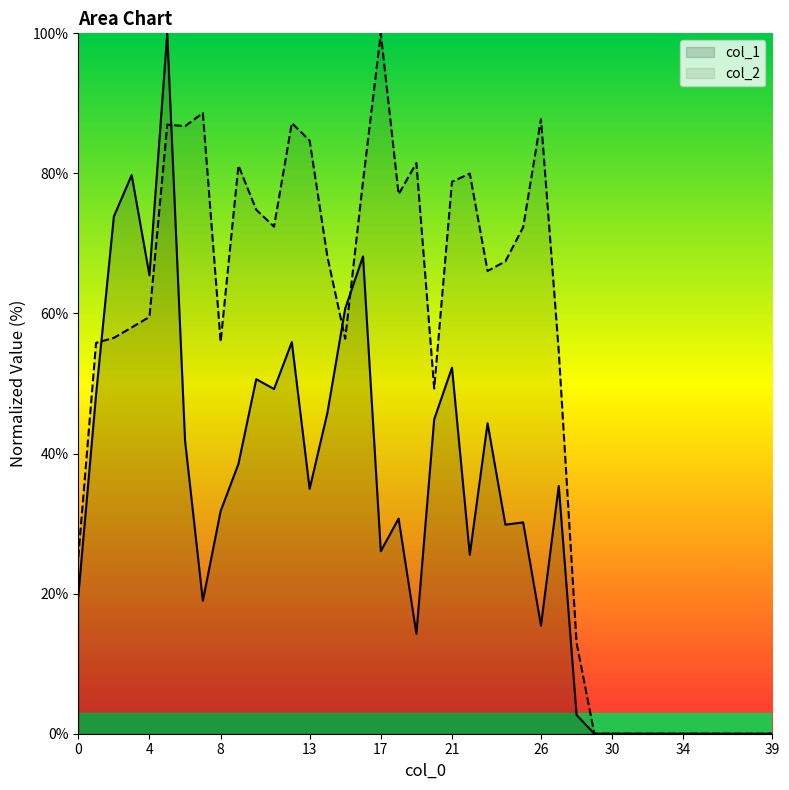

At which category is the sum across all series the highest?

5